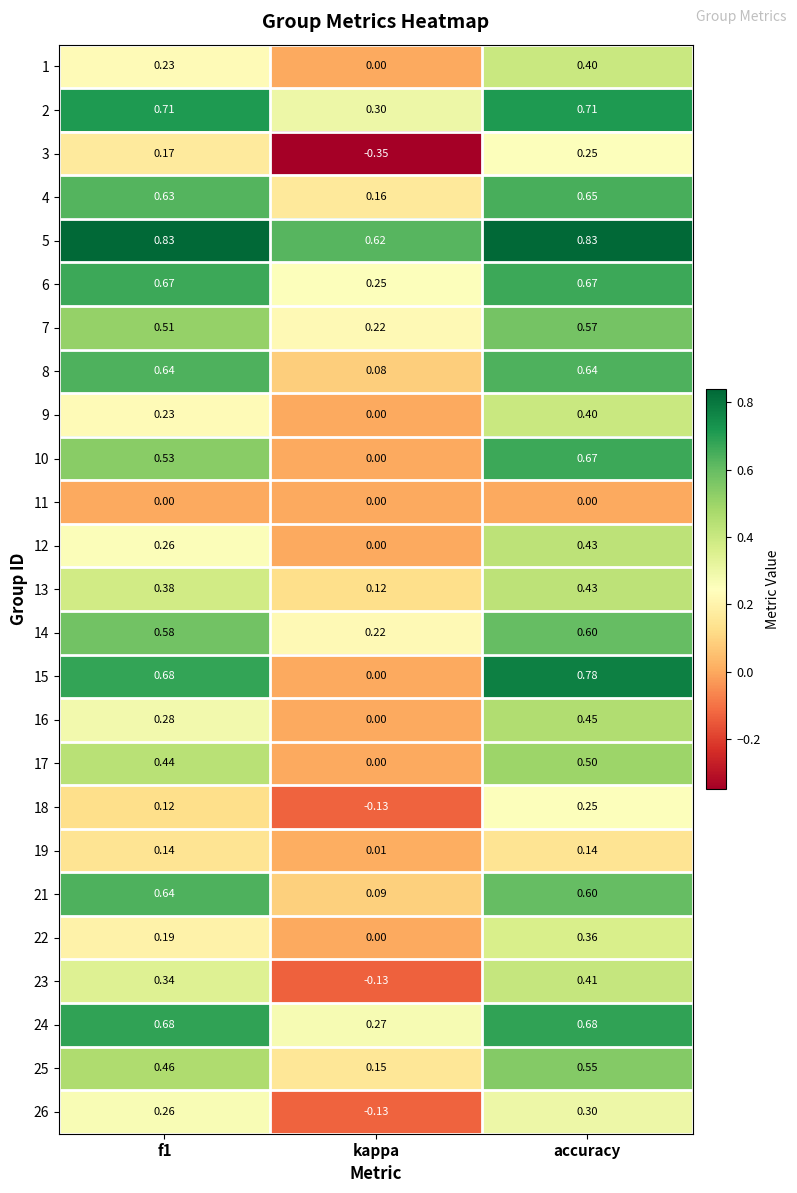

What is the total value across all series at f1?

10.6